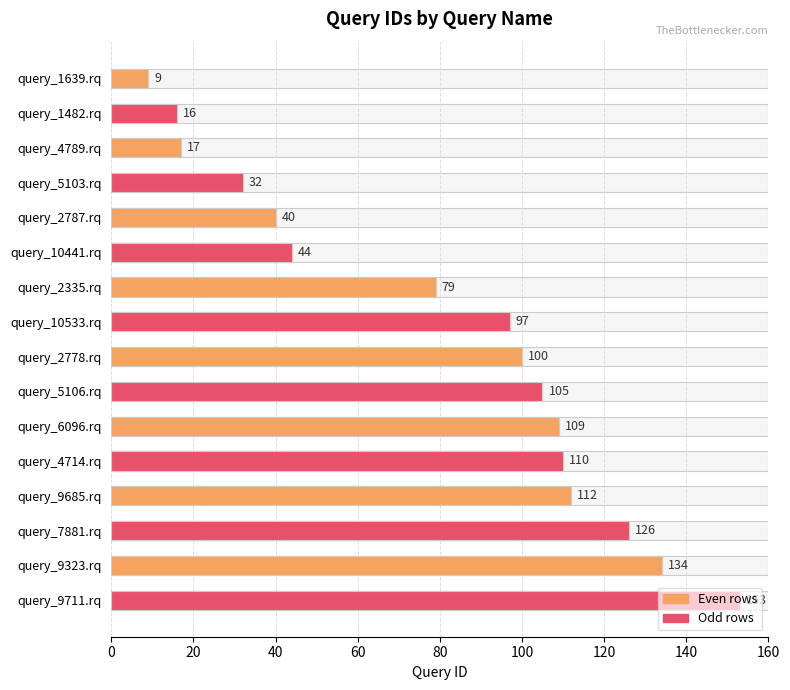

Which has a higher value, query_5103.rq or query_4789.rq?

query_5103.rq